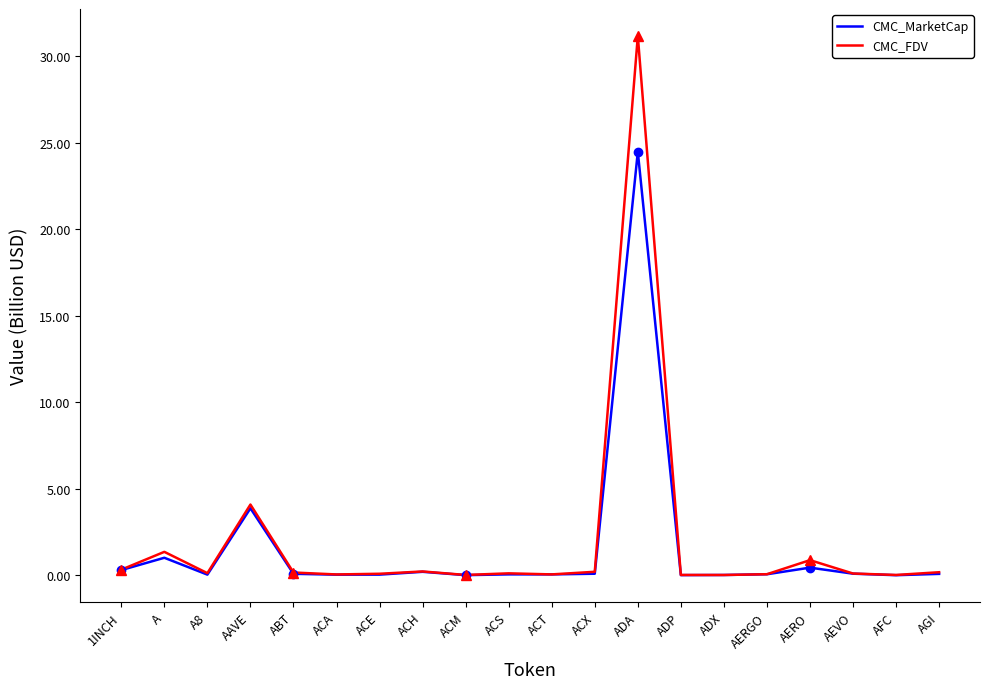

What is the average value of the CMC_FDV series?

2.0